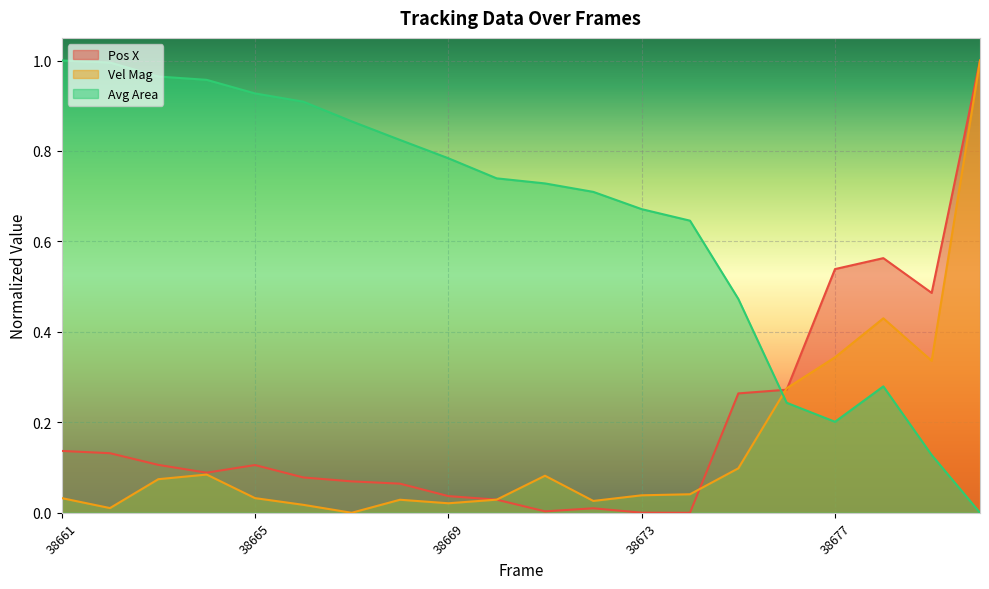

Where is the first local maximum for Avg Area?

38678